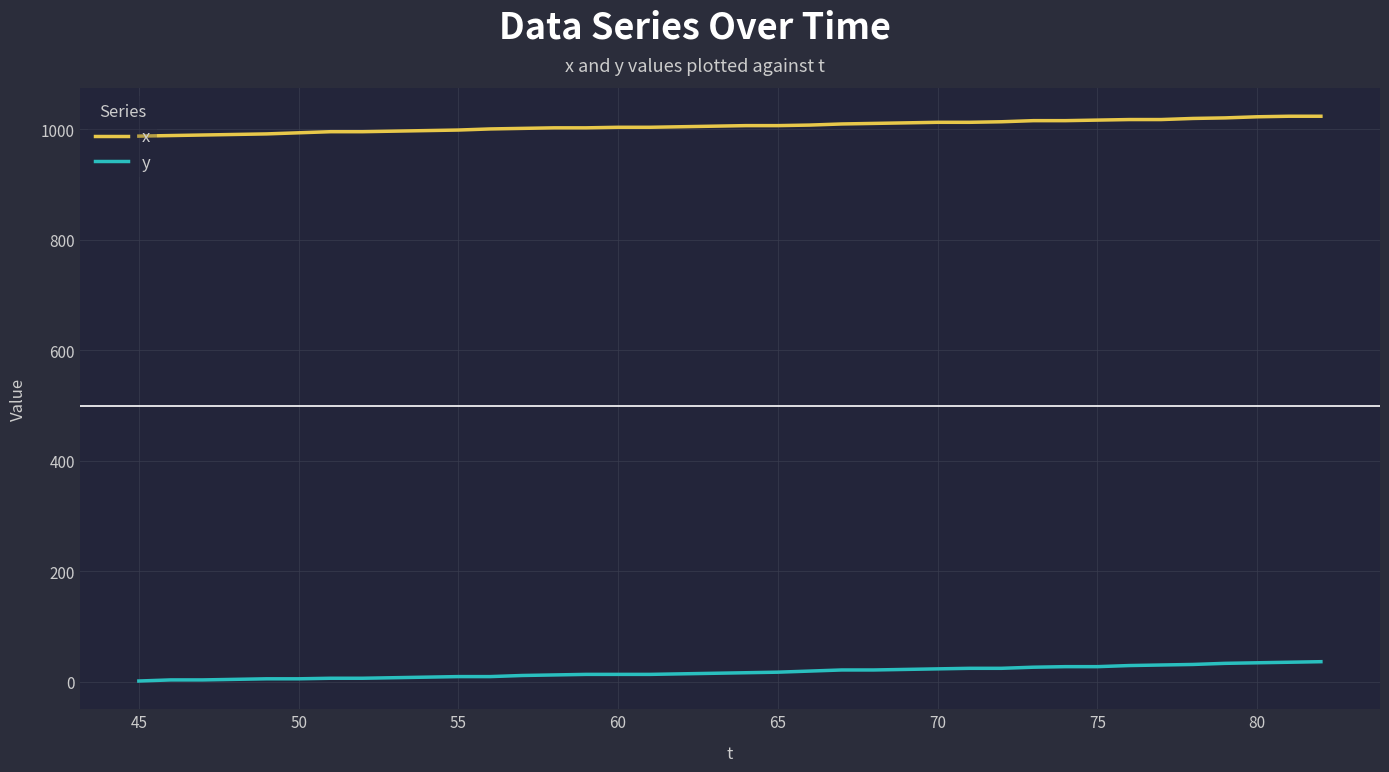

True or false: x and y intersect in this chart.

False